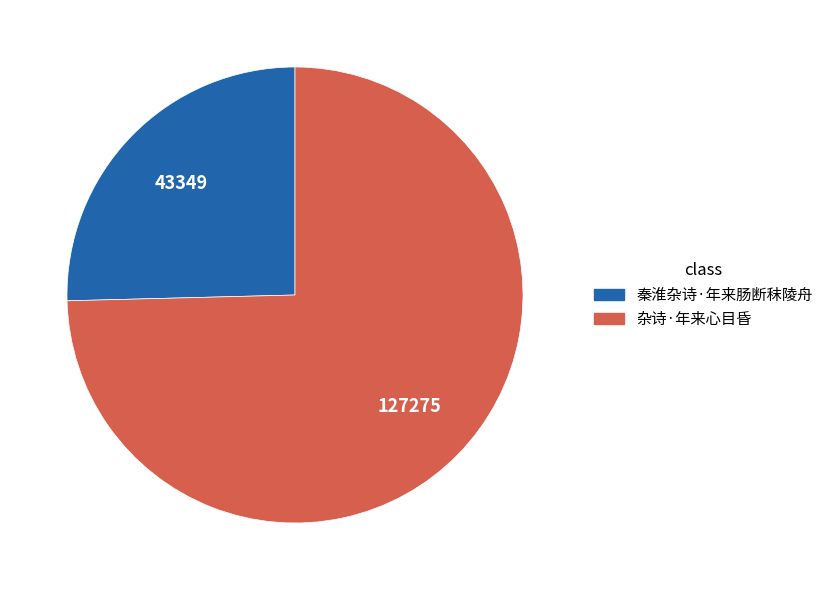

Combined, do 杂诗·年来心目昏 and 秦淮杂诗·年来肠断秣陵舟 account for over 50%?

Yes